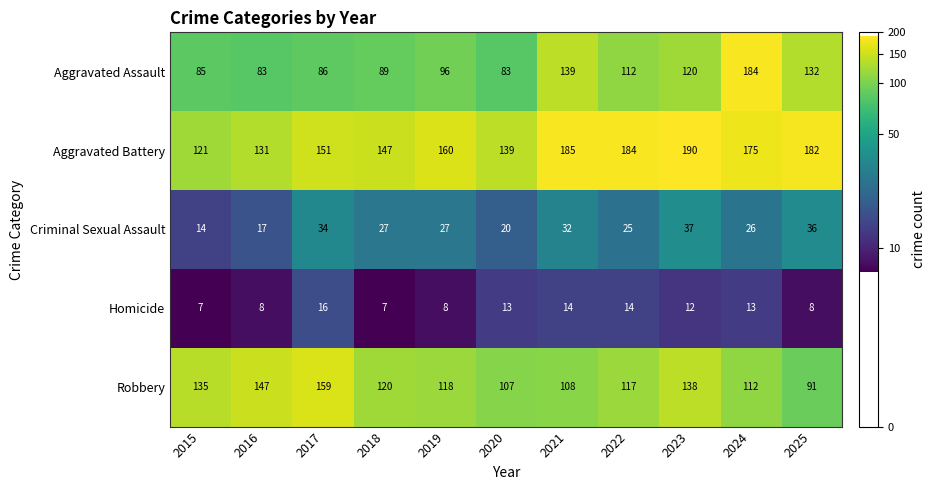

Count the number of categories in the chart.

11